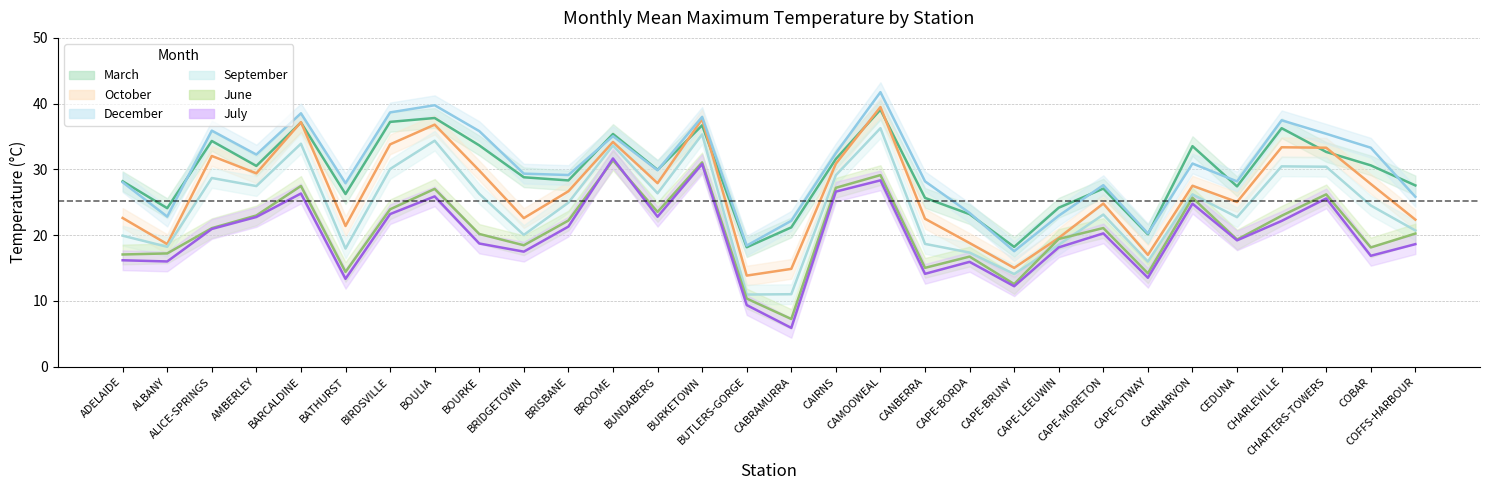

In September, how many points are higher than both neighbors (excluding endpoints)?

9